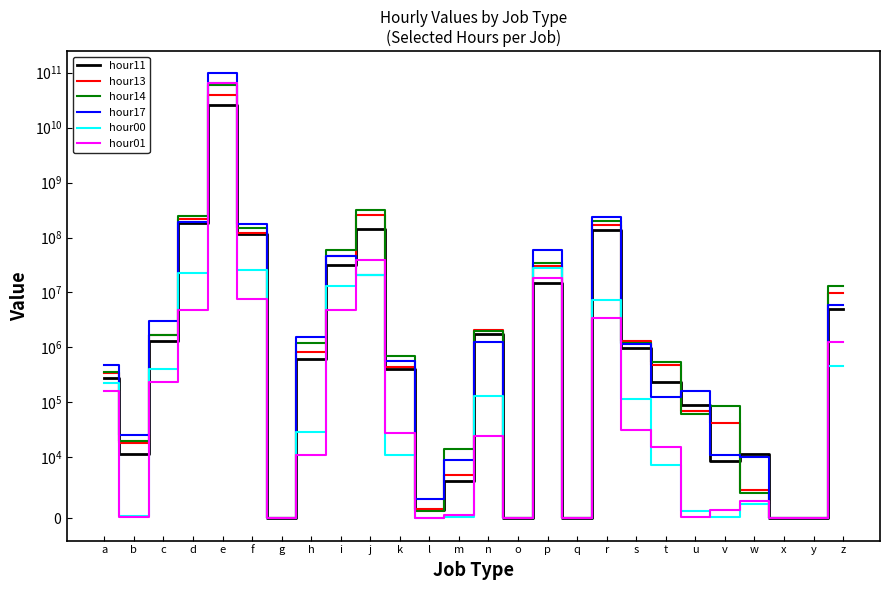

Between which two adjacent categories do hour00 and hour14 first intersect?

d and e